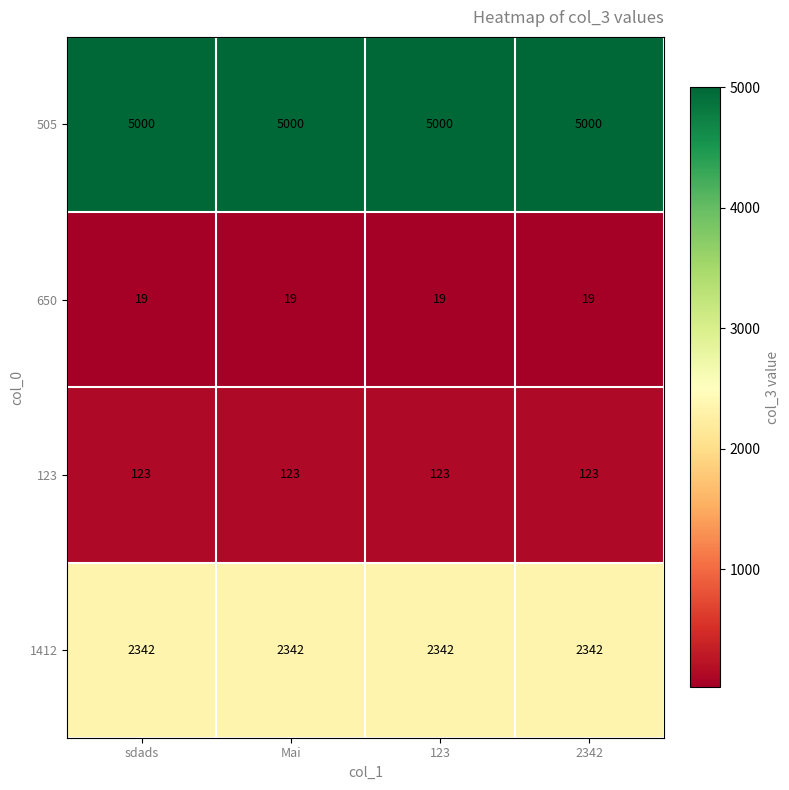

What is the sum of the 123 values at 123 and Mai?

246